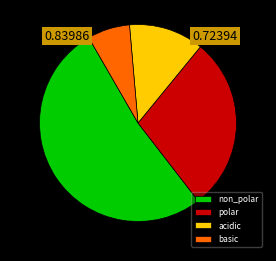

The acidic slice represents 12% of the pie. True or false?

True